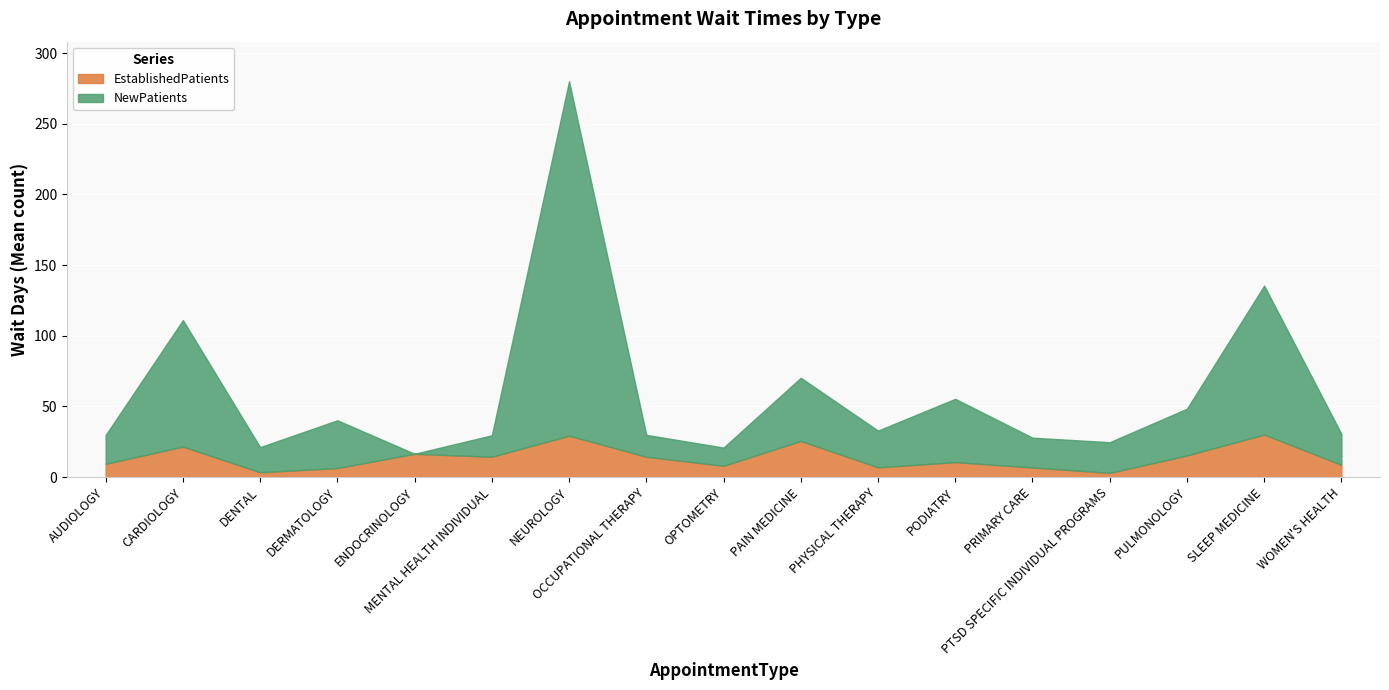

Read the NewPatients value at PODIATRY.

44.8